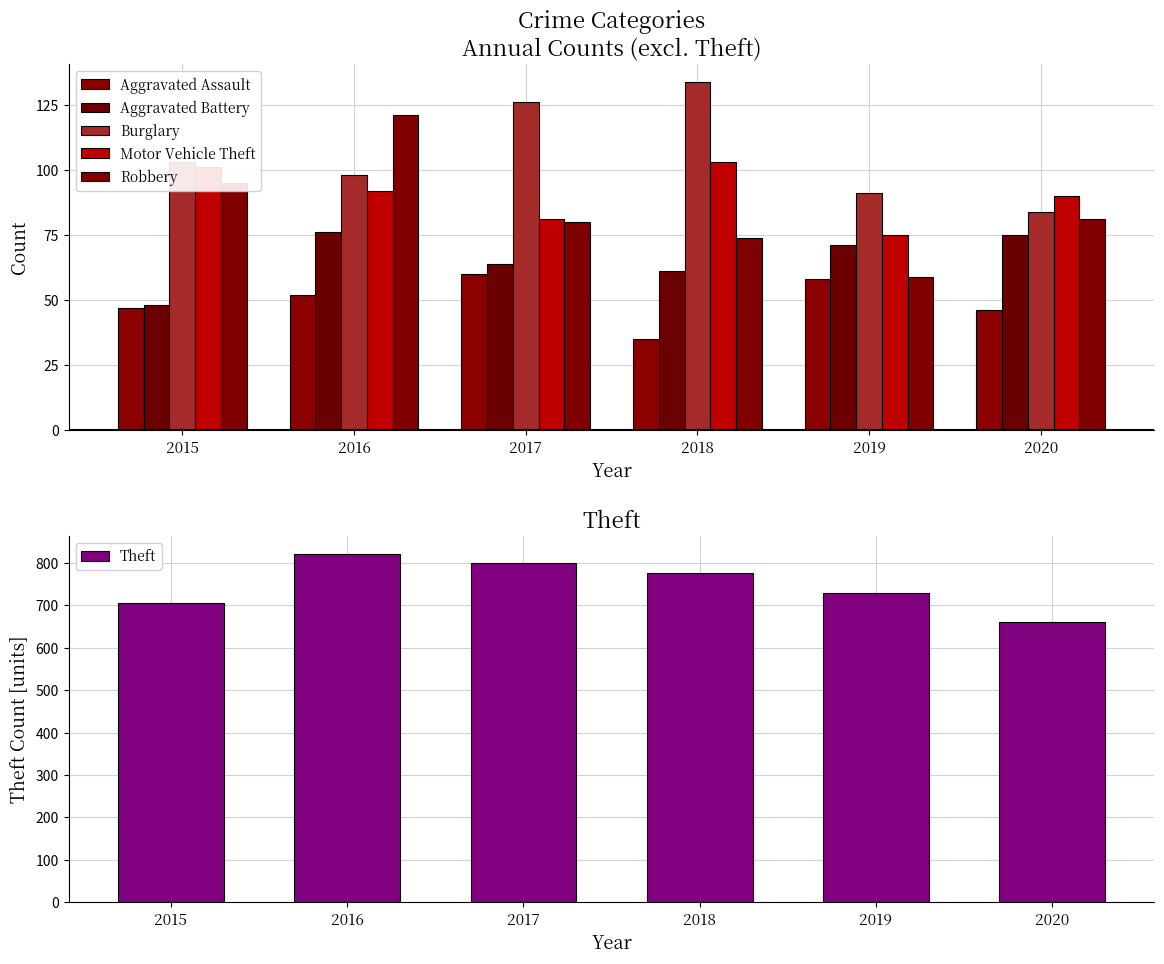

Which series has the largest total across all categories?

Theft